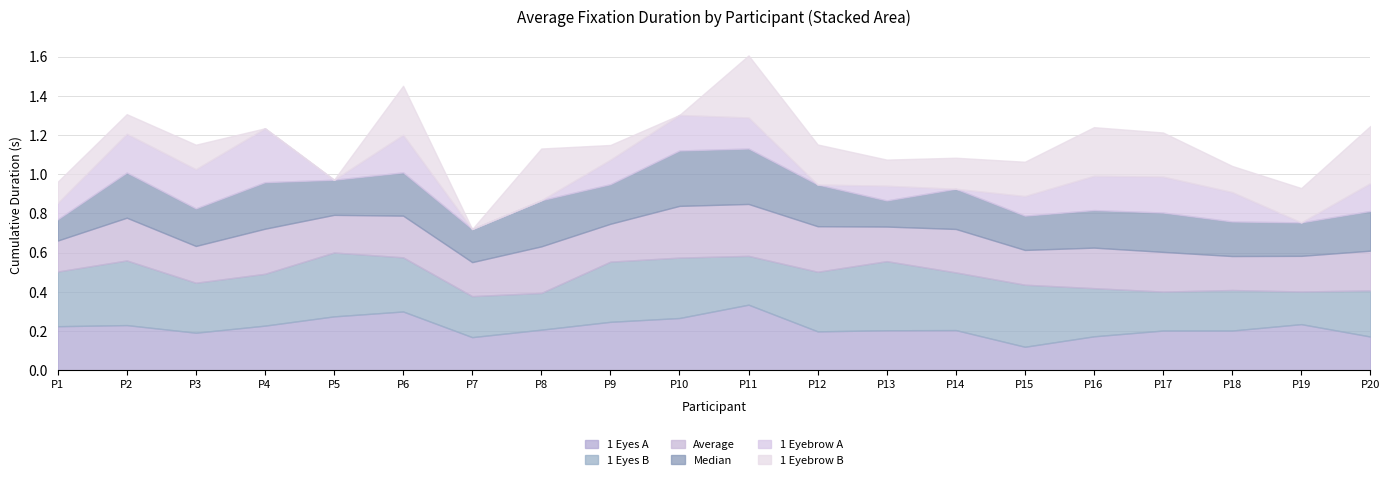

Reading right to left, what are all the values shown in this chart?

1 Eyes A: 0.2	0.2	0.2	0.2	0.2	0.1	0.2	0.2	0.2	0.3	0.3	0.2	0.2	0.2	0.3	0.3	0.2	0.2	0.2	0.2
1 Eyes B: 0.2	0.2	0.2	0.2	0.2	0.3	0.3	0.4	0.3	0.2	0.3	0.3	0.2	0.2	0.3	0.3	0.3	0.3	0.3	0.3
Average: 0.2	0.2	0.2	0.2	0.2	0.2	0.2	0.2	0.2	0.3	0.3	0.2	0.2	0.2	0.2	0.2	0.2	0.2	0.2	0.2
Median: 0.2	0.2	0.2	0.2	0.2	0.2	0.2	0.1	0.2	0.3	0.3	0.2	0.2	0.2	0.2	0.2	0.2	0.2	0.2	0.1
1 Eyebrow A: 0.1	0.0	0.2	0.2	0.2	0.1	0.0	0.1	0.0	0.2	0.2	0.1	0.0	0.0	0.2	0.0	0.3	0.2	0.2	0.1
1 Eyebrow B: 0.3	0.2	0.1	0.2	0.2	0.2	0.2	0.1	0.2	0.3	0.0	0.1	0.3	0.0	0.3	0.0	0.0	0.1	0.1	0.1